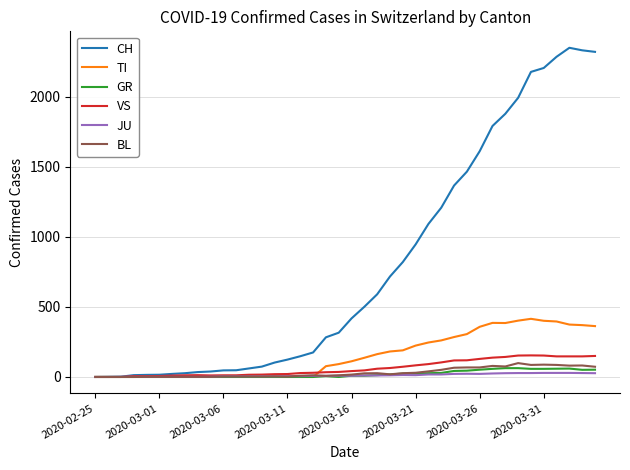

What are all the series names shown in the legend?

CH, TI, GR, VS, JU, BL